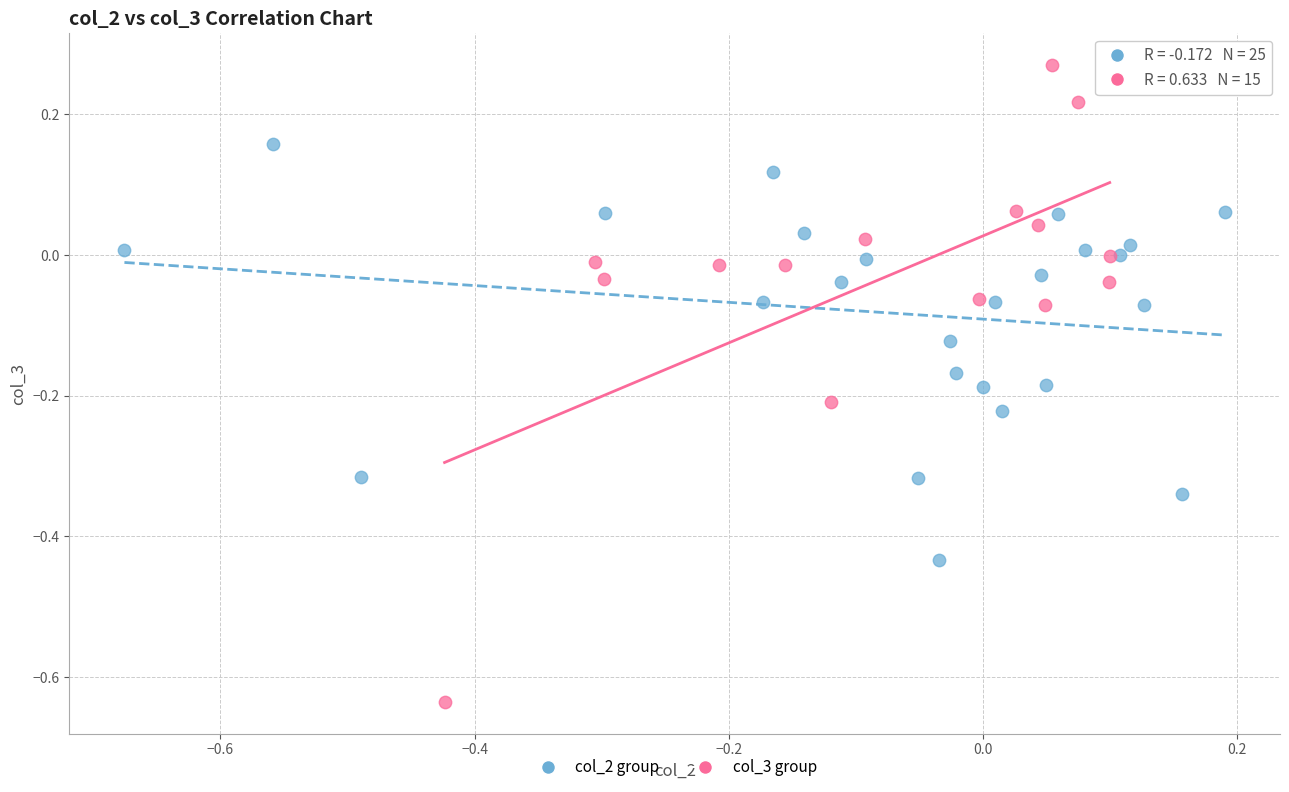

Which series has the largest Y range (max minus min)?

col_3 group